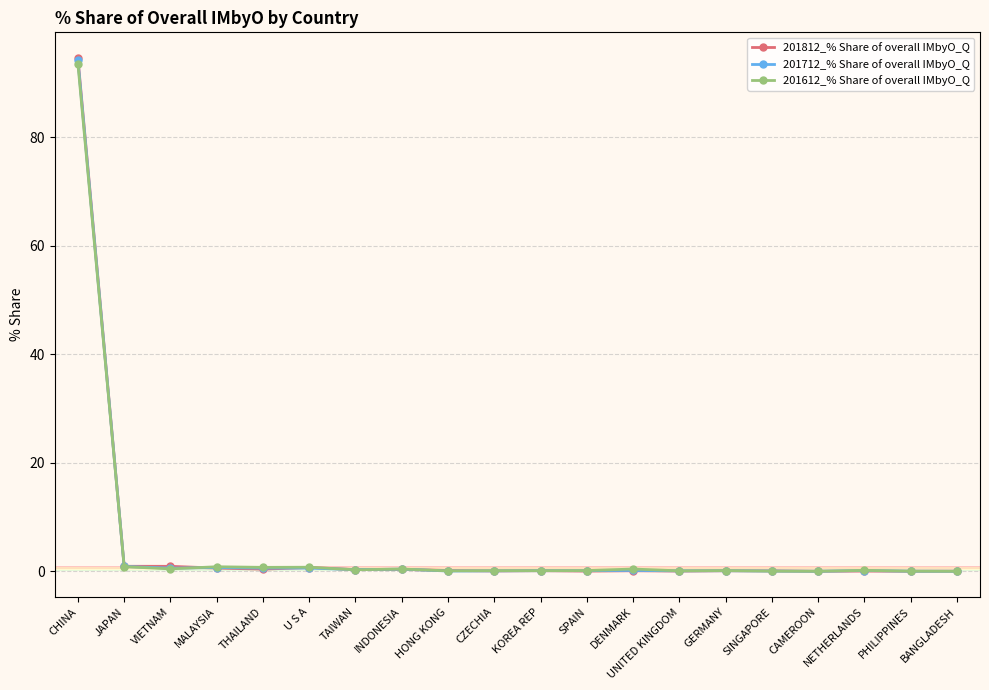

Which series has the largest range (max minus min)?

201812_% Share of overall IMbyO_Q